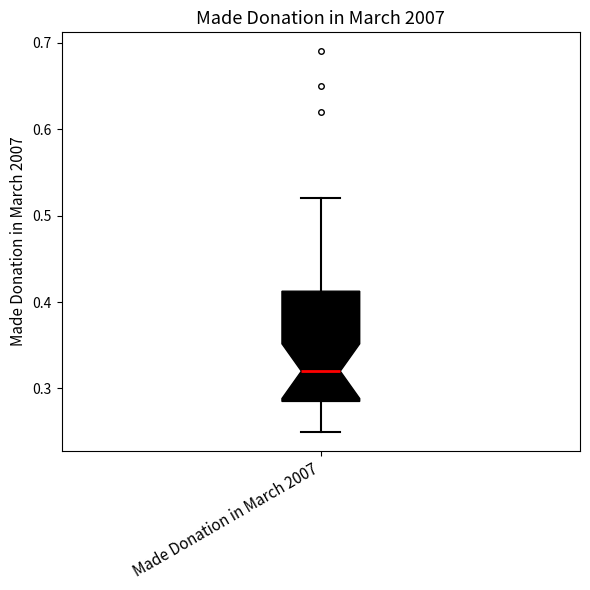

Transcribe this box plot: give where the median line is, the range the box spans, and where the two whiskers end, as read against the y-axis. The values are not printed on the chart, so give them approximately, as read against the axis.

median 0.32, box 0.29 to 0.41, whiskers 0.25 to 0.52